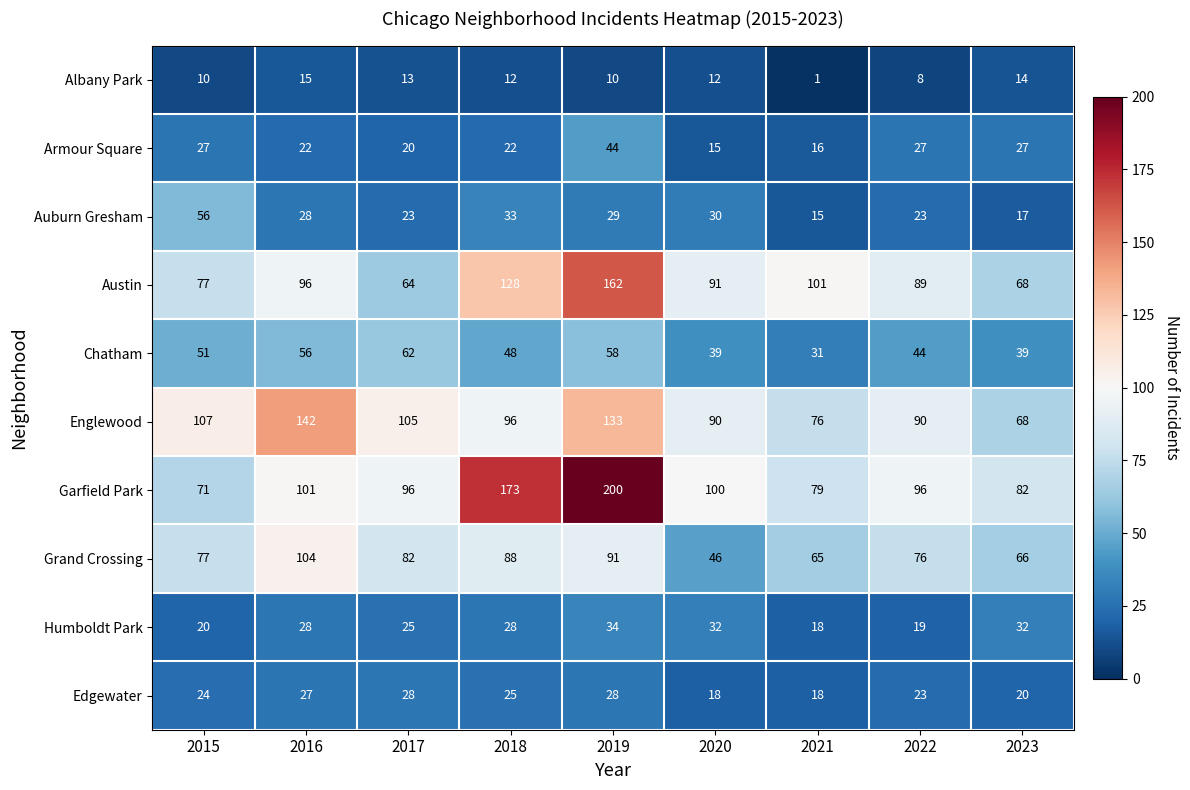

Rank the categories by Grand Crossing value from lowest to highest.

2020, 2021, 2023, 2022, 2015, 2017, 2018, 2019, 2016